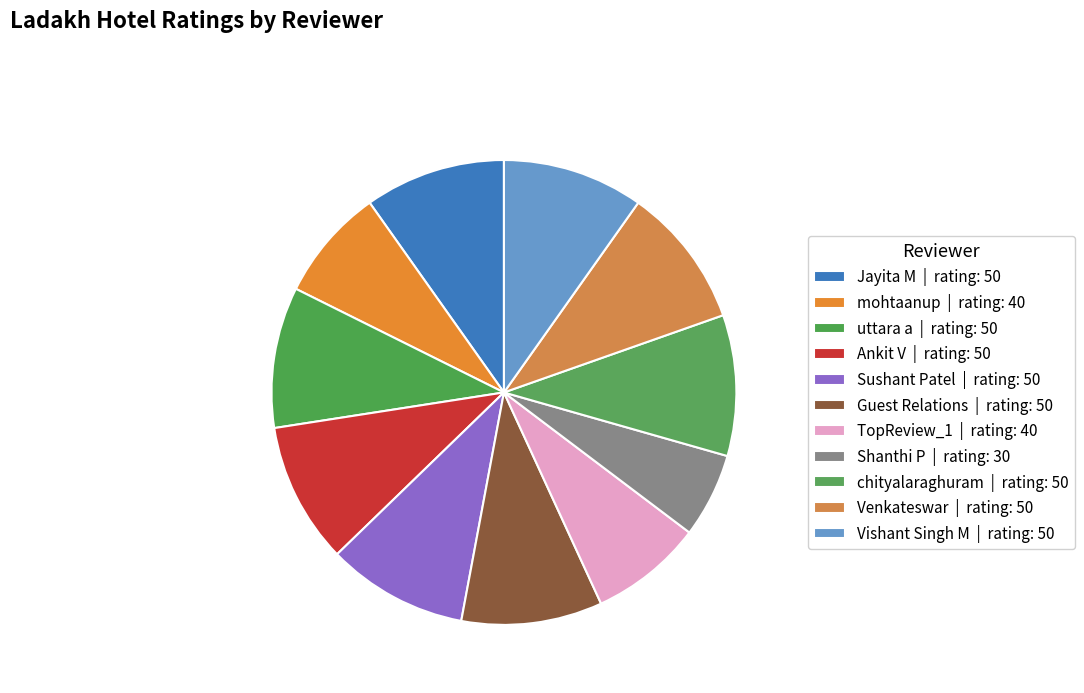

Count the number of slices in the pie.

11